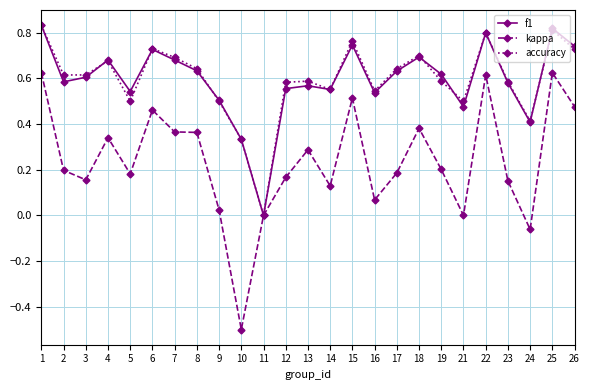

What is the sum of the f1 values at 7 and 22?

1.5